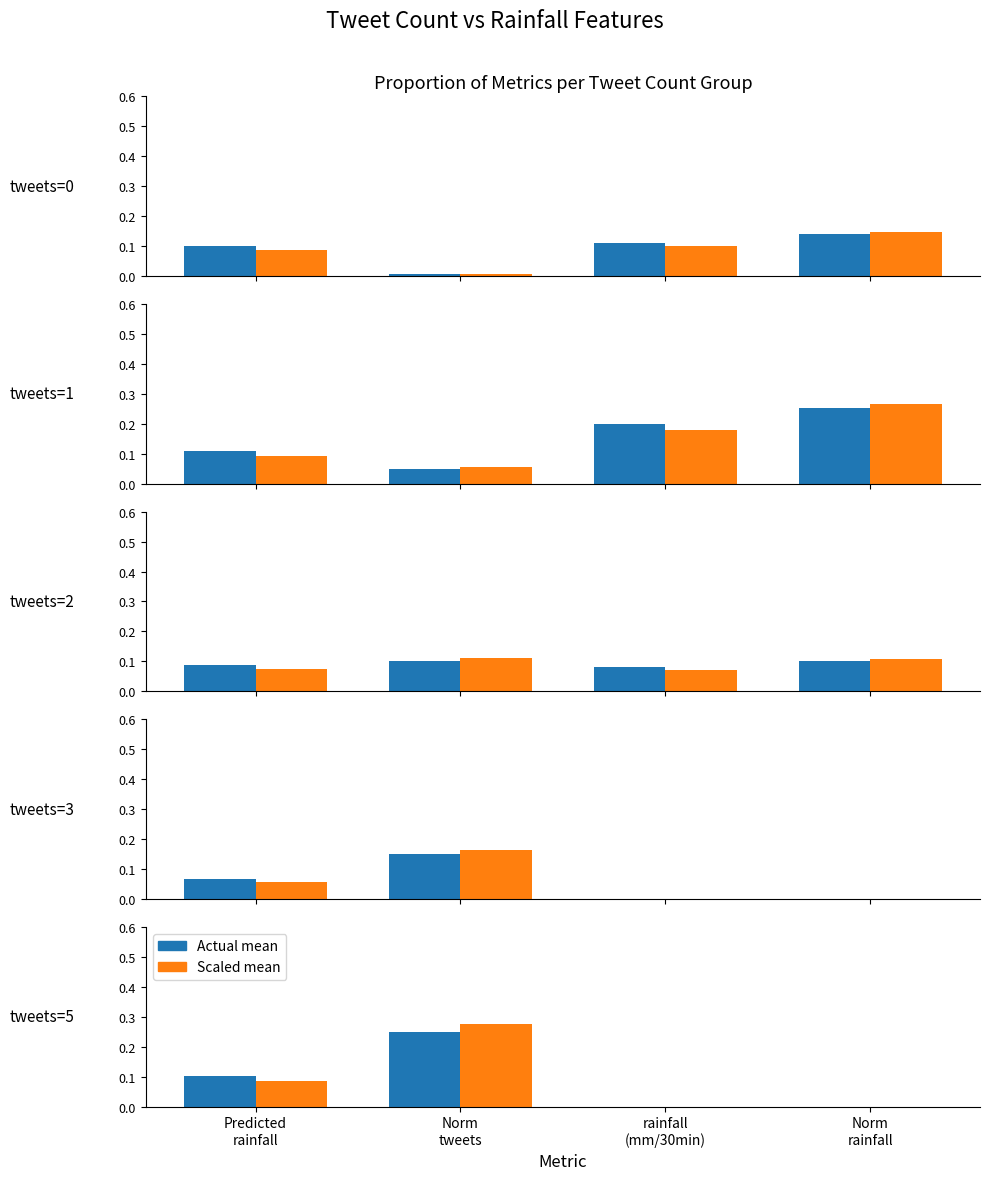

Is it true that Actual mean equals 0.2 at Norm
tweets?

True